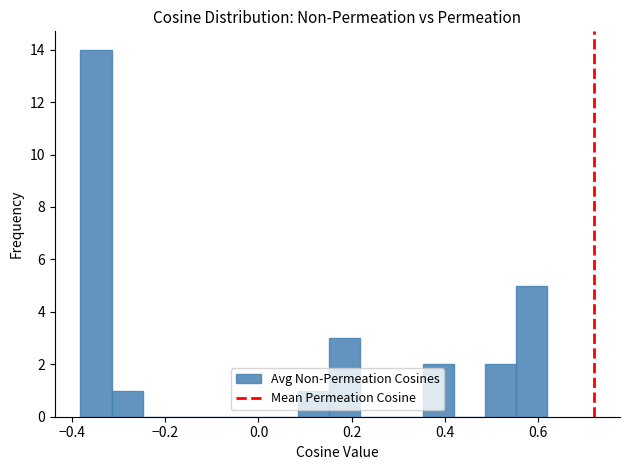

Around what value on the x-axis is the tallest bar? Give the approximate position of its centre, as read against the axis.

-0.34